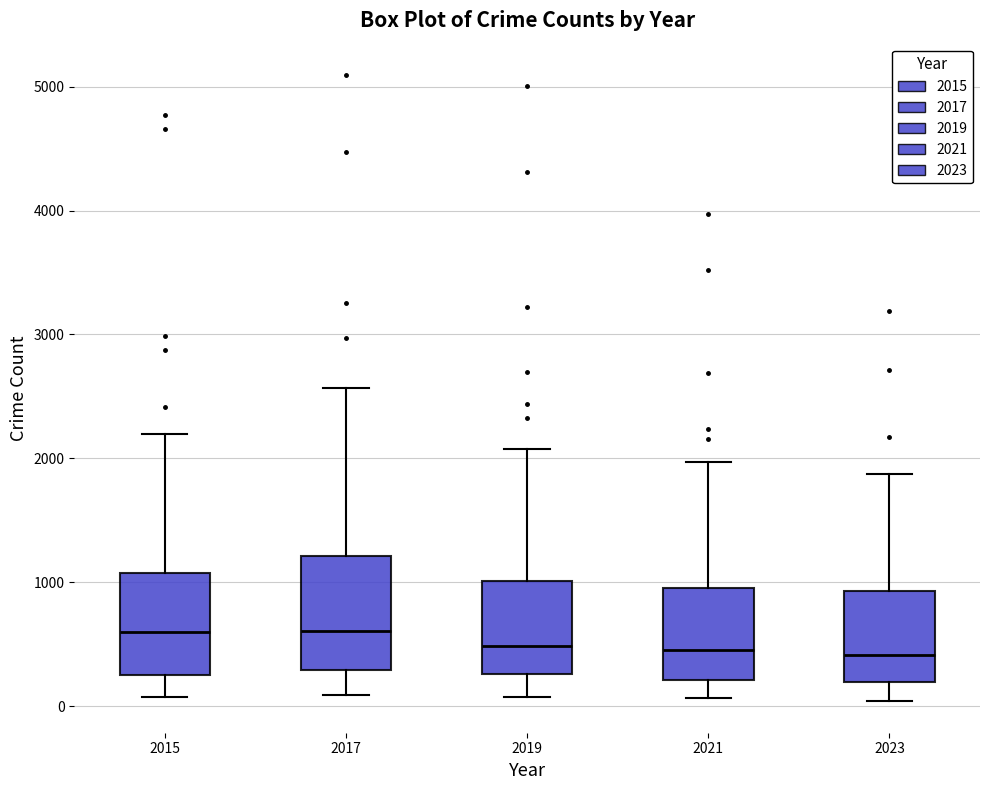

Where is the upper edge of the box at x = 2021 on the y-axis? The values are not printed on the chart, so give them approximately, as read against the axis.

900